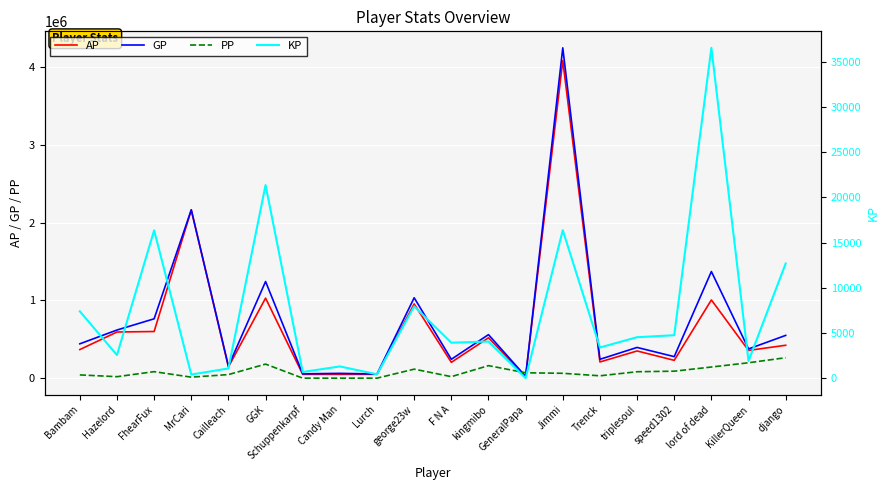

How many lines are shown in the chart?

4